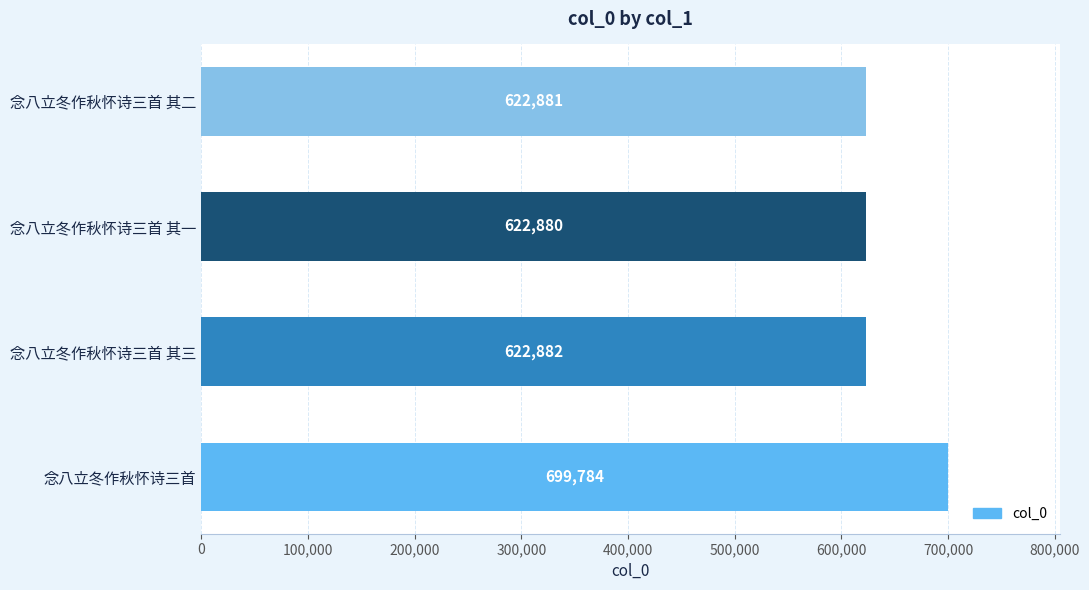

Is it true that the value at 念八立冬作秋怀诗三首 其二 is 901946?

False